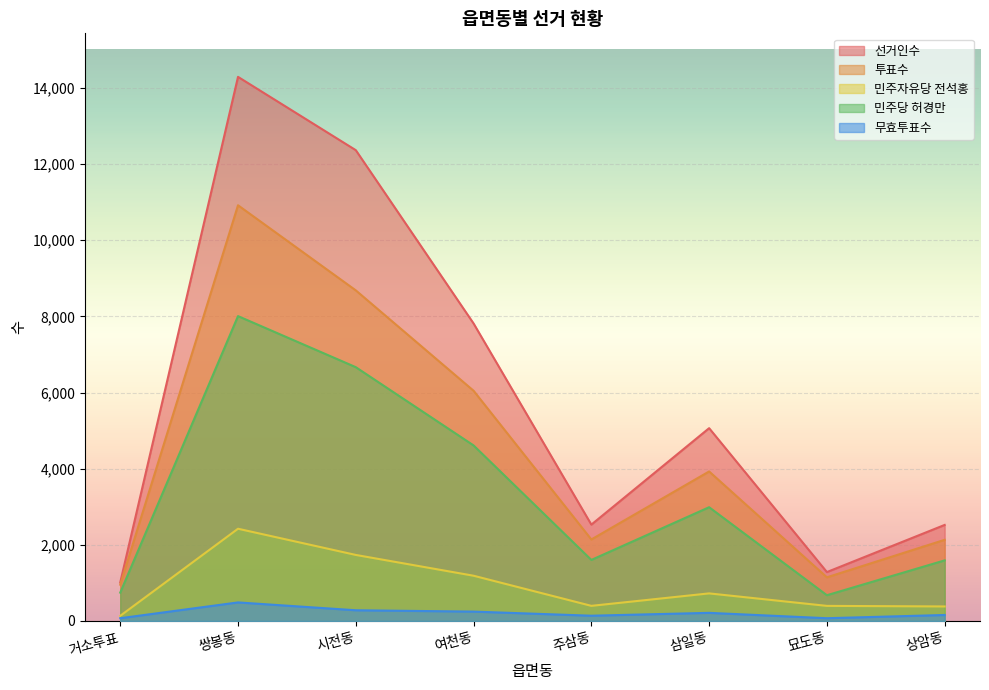

What value does the 선거인수 series have at 시전동, to the nearest 10?

12360